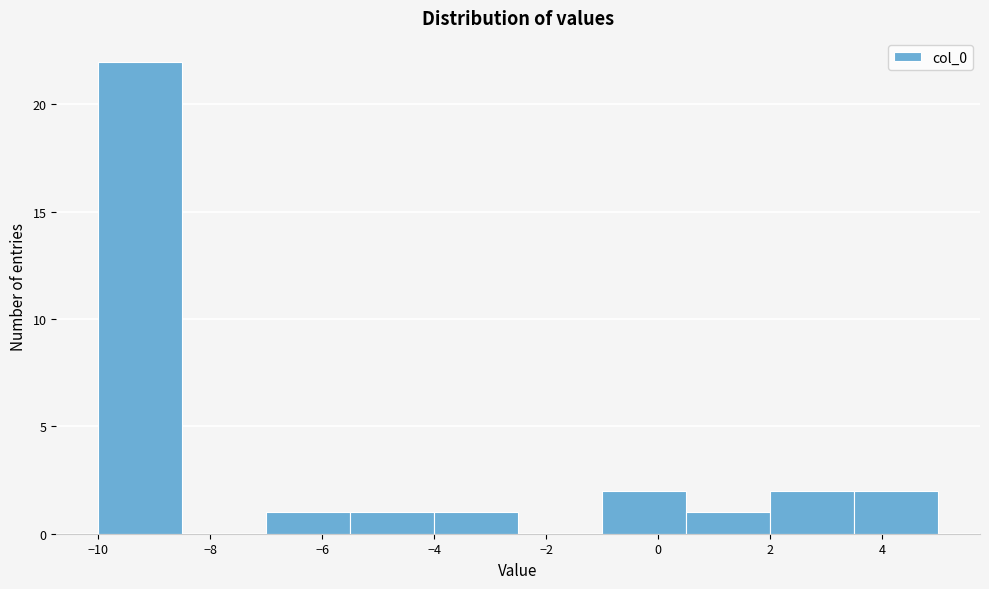

How tall is the bar that spans -7.0 to -5.5 on the x-axis? Neither the bar edges nor the heights are printed on the chart, so give them approximately, as read against the axes.

1